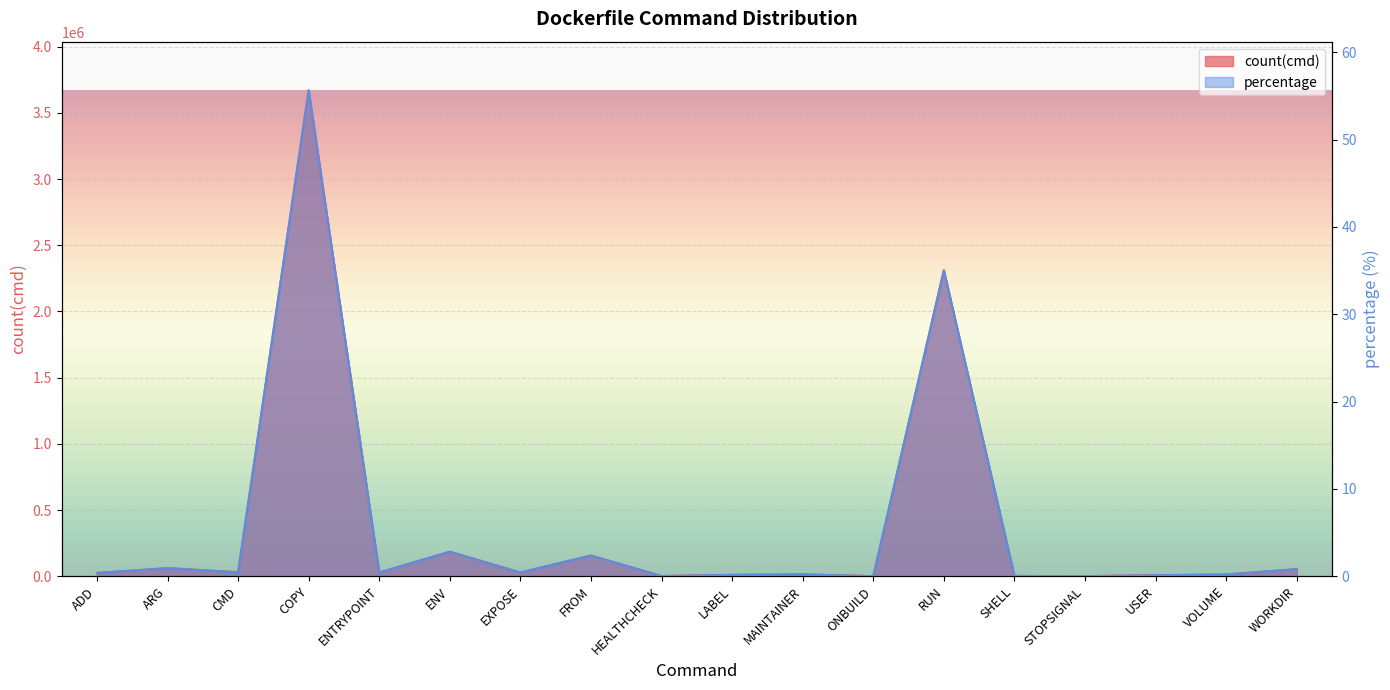

What is the average value of the count(cmd) series?

366474.6